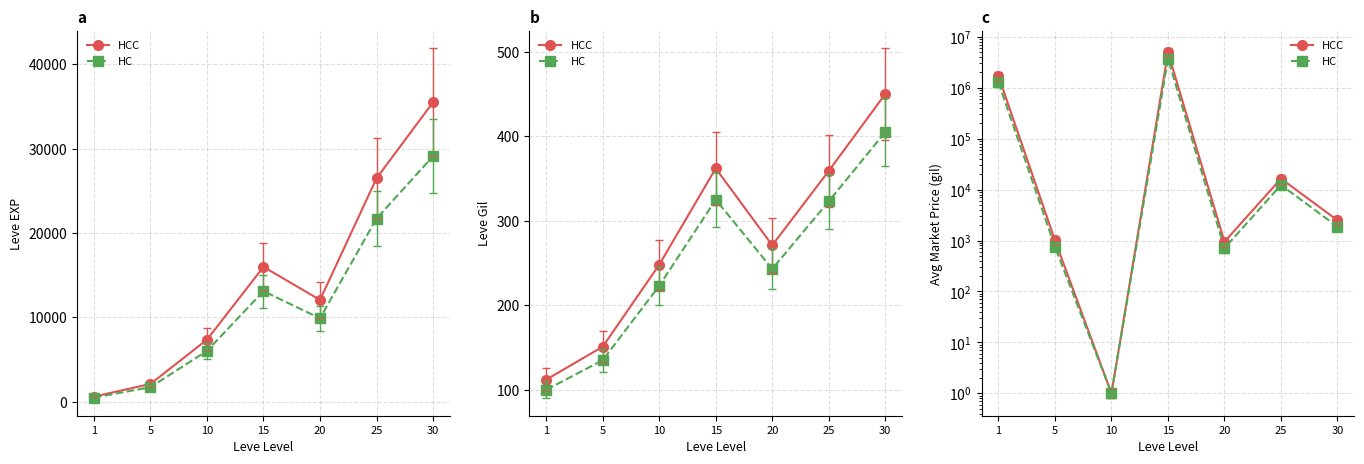

List the labels in order of HC value, largest first.

15, 1, 25, 30, 5, 20, 10